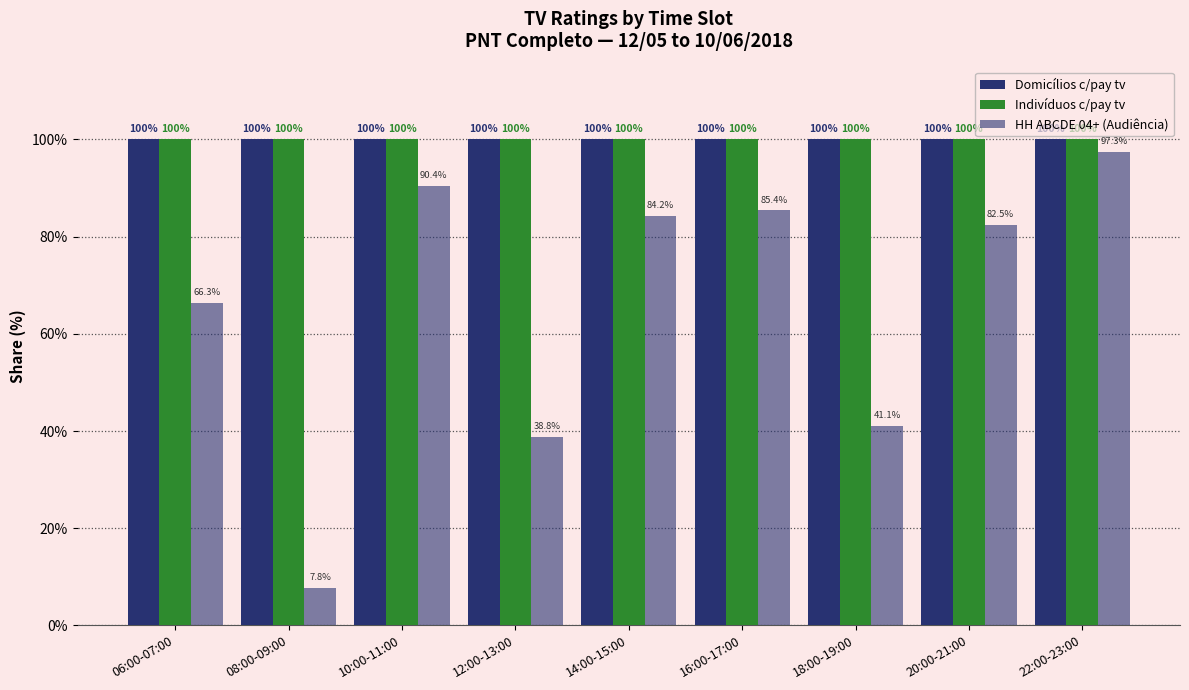

Rank the series at 14:00-15:00 from highest to lowest value.

Domicílios c/pay tv, Indivíduos c/pay tv, HH ABCDE 04+ (Audiência)